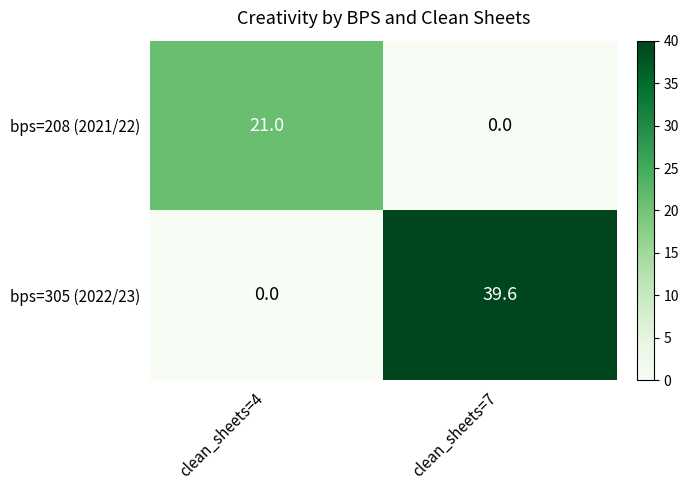

Where does the bps=305 (2022/23) series first go above 39?

clean_sheets=7